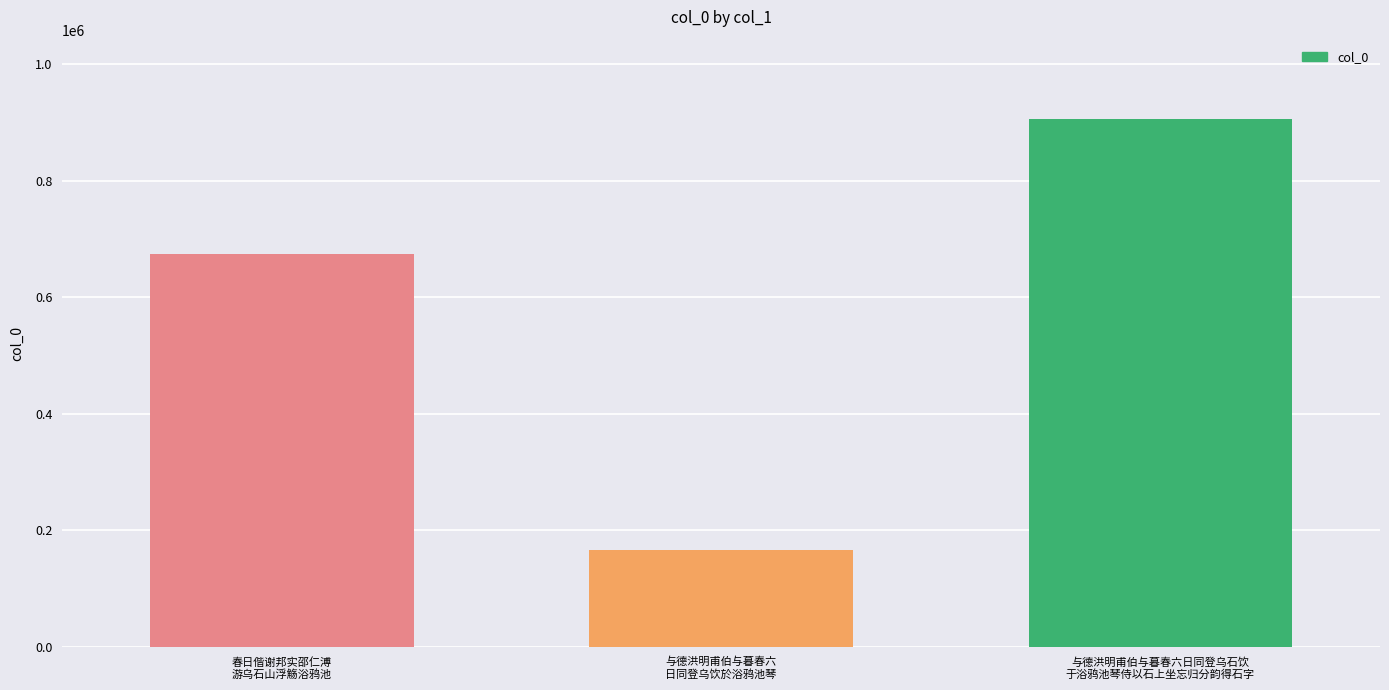

What is the ratio of the value at 春日偕谢邦实邵仁溥
游乌石山浮觞浴鸦池 to the value at 与德洪明甫伯与暮春六日同登乌石饮
于浴鸦池琴侍以石上坐忘归分韵得石字?

0.7